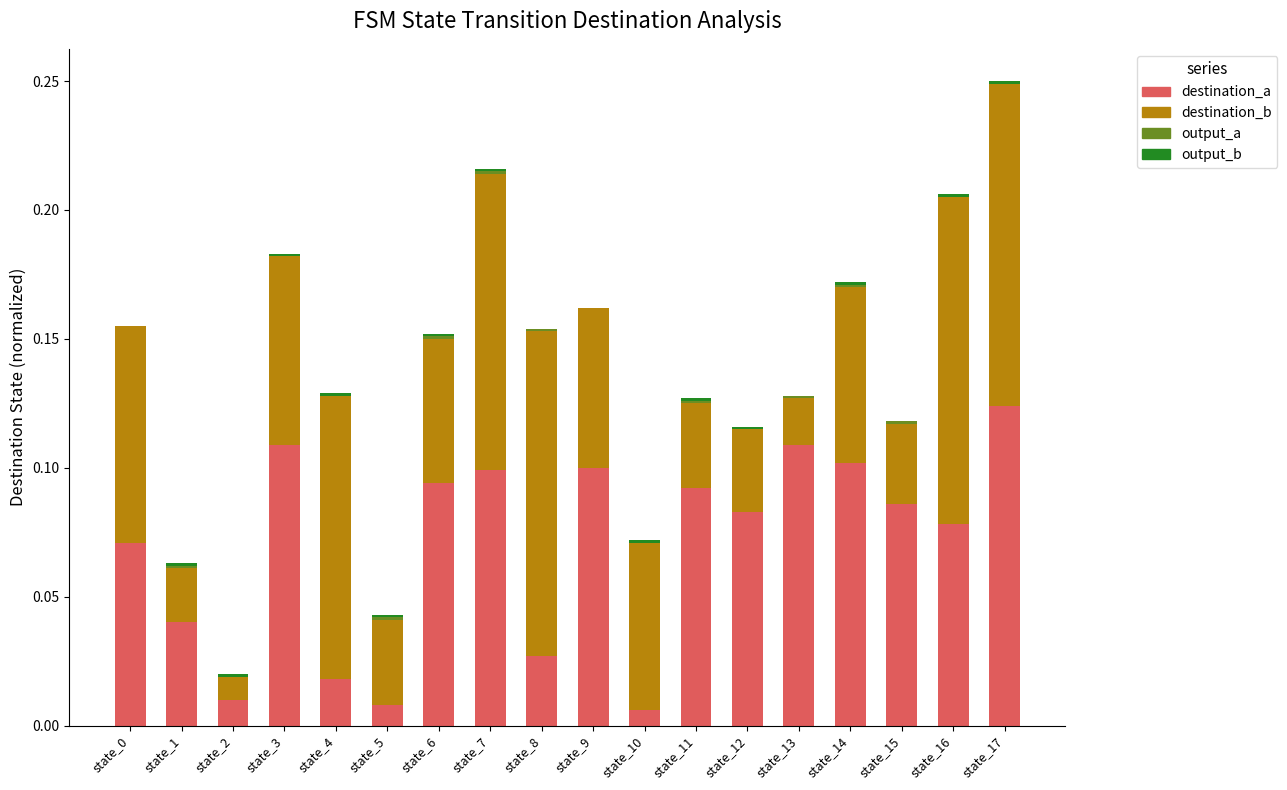

At which category is the sum across all series the highest?

state_17